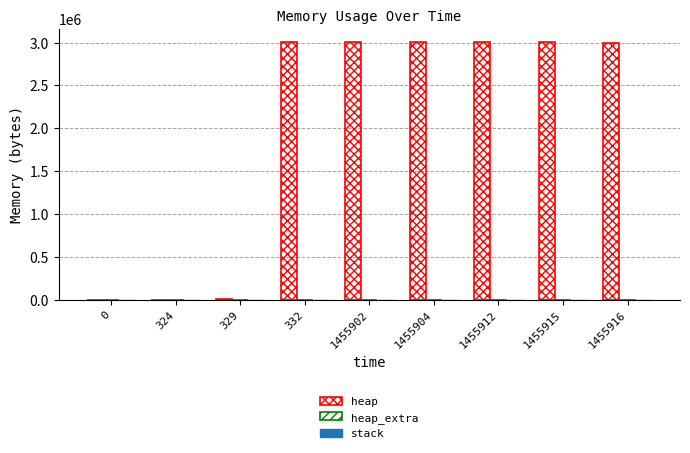

At 1455915, list the series in order from smallest to largest.

stack, heap_extra, heap